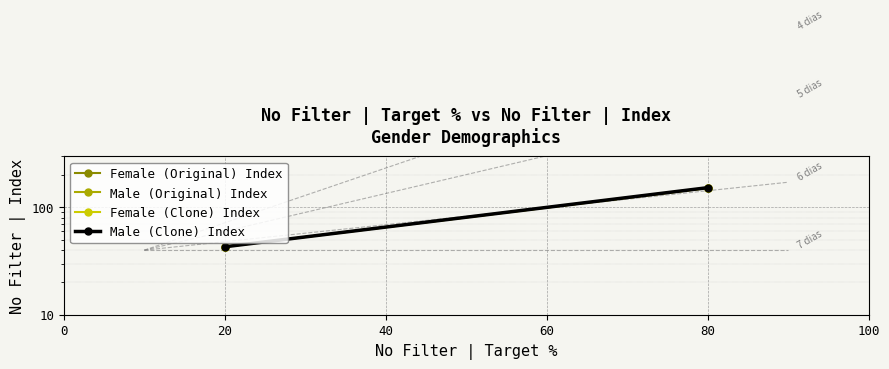

Which series has the widest spread of values?

Male (Original) Index